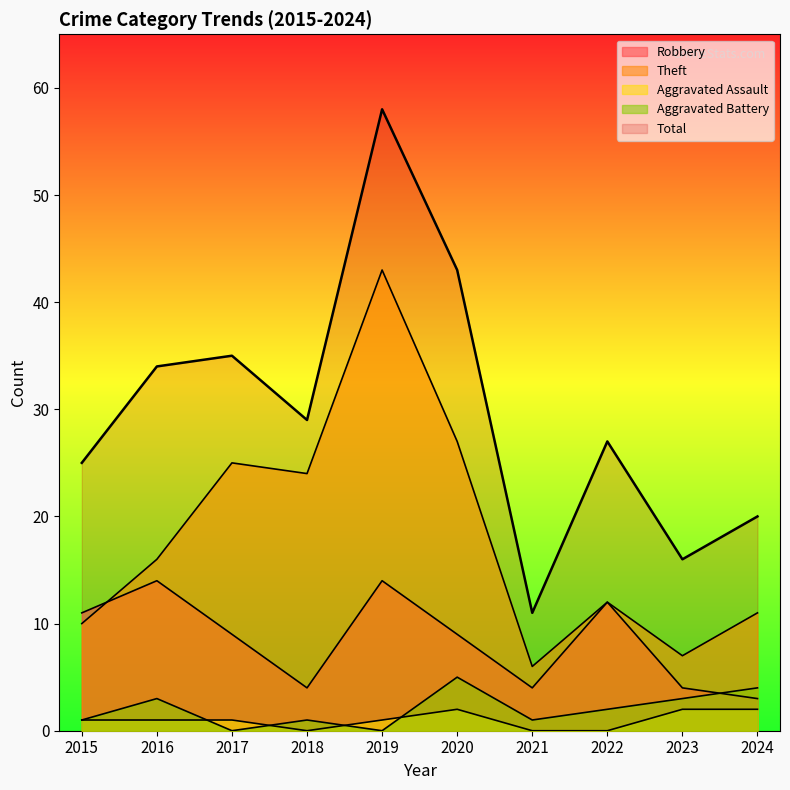

Which series changed the most between 2017 and 2024?

Total